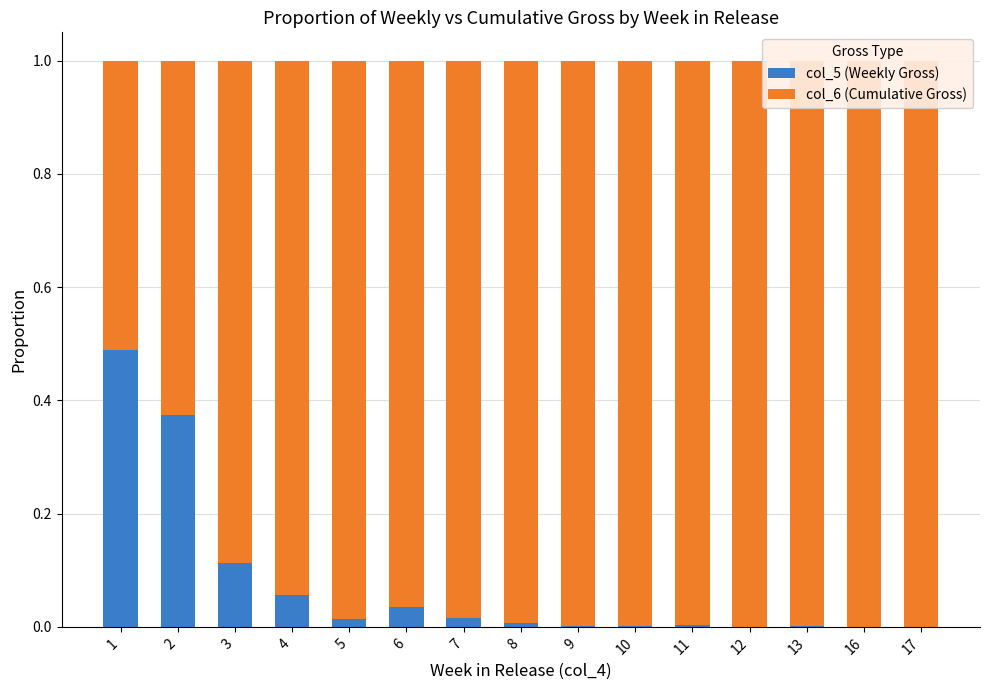

List the labels in order of col_5 (Weekly Gross) value, largest first.

1, 2, 3, 4, 6, 7, 5, 8, 11, 10, 9, 13, 12, 16, 17